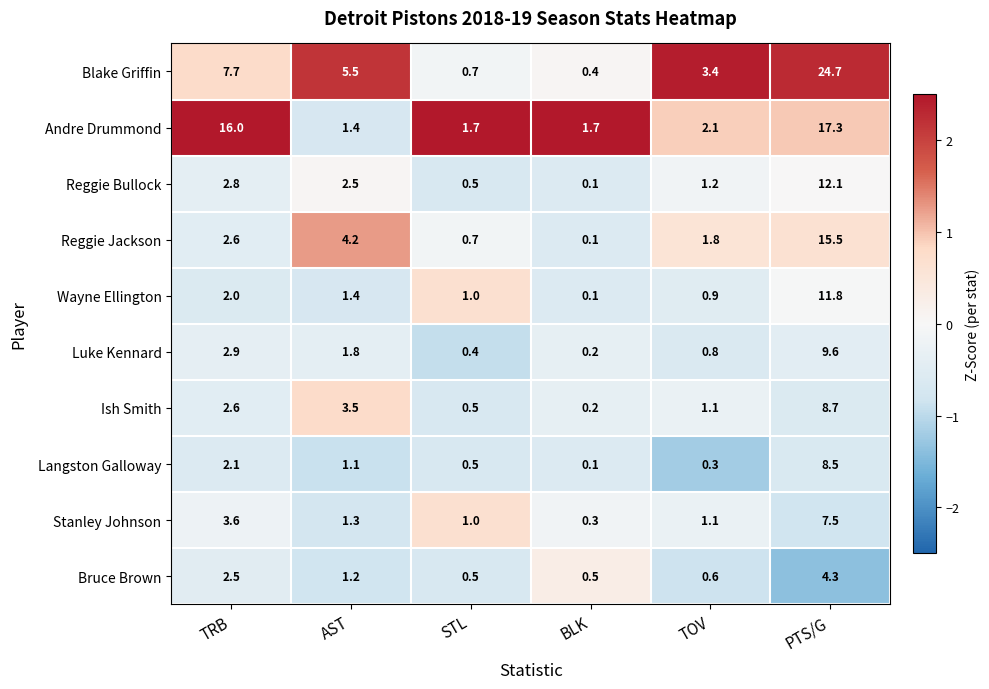

What is the difference between the maximum and minimum values in the Luke Kennard series?

9.4